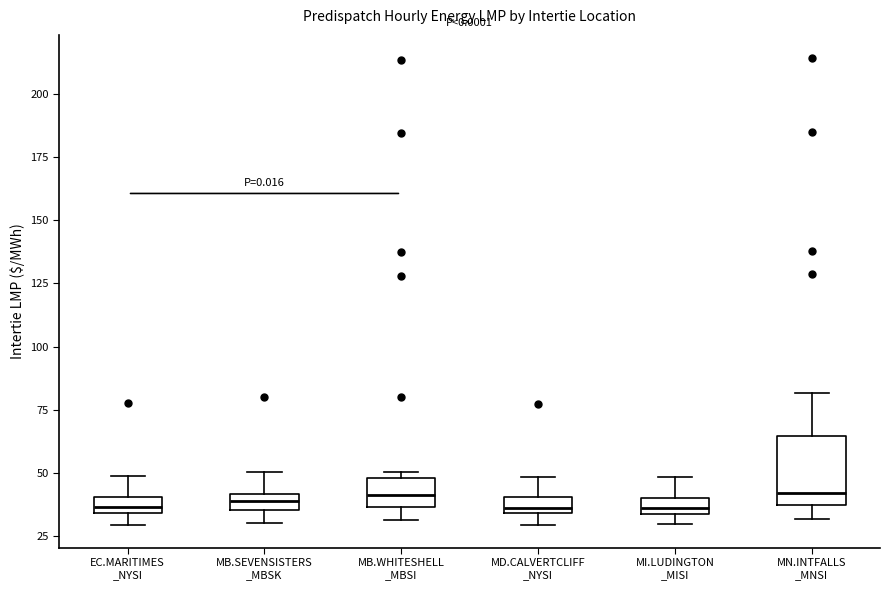

Comparing the boxes themselves (not the whiskers), which one is the tallest?

MN.INTFALLS _MNSI